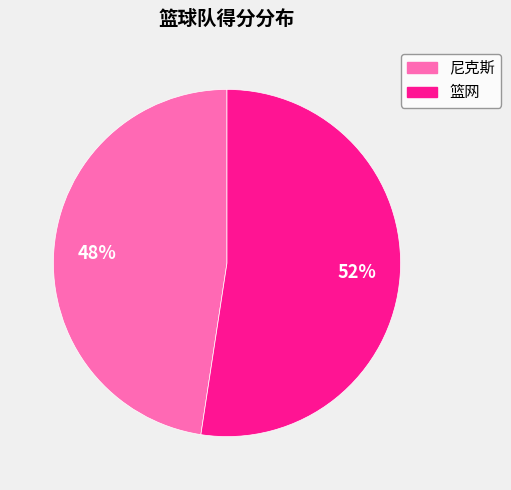

Combined, do 尼克斯 and 篮网 account for over 50%?

Yes